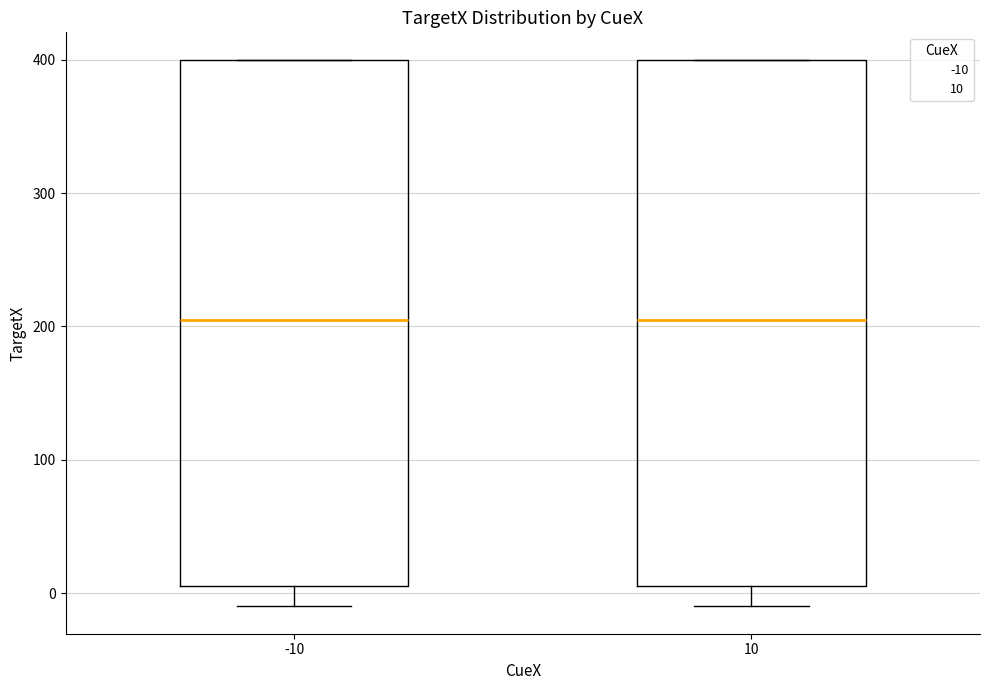

Reading left to right, read every box against the y-axis: the position of its median line, the range the box covers, and the ends of its whiskers. The values are not printed on the chart, so give them approximately, as read against the axis.

-10: median 210, box 10 to 400, whiskers -10 to 400
10: median 210, box 10 to 400, whiskers -10 to 400